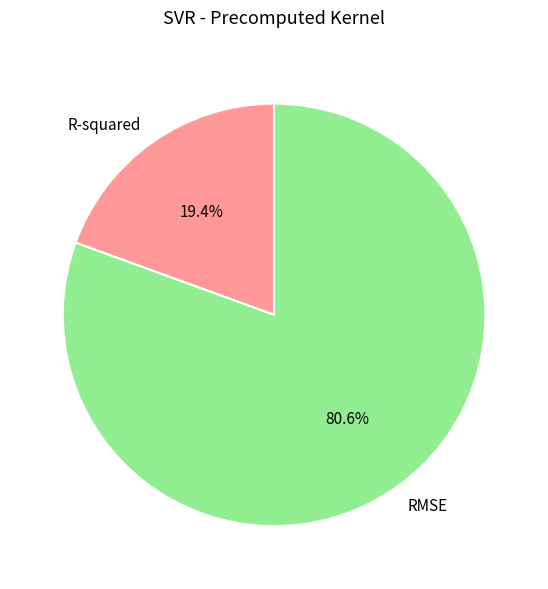

Is there a majority slice in this chart?

Yes